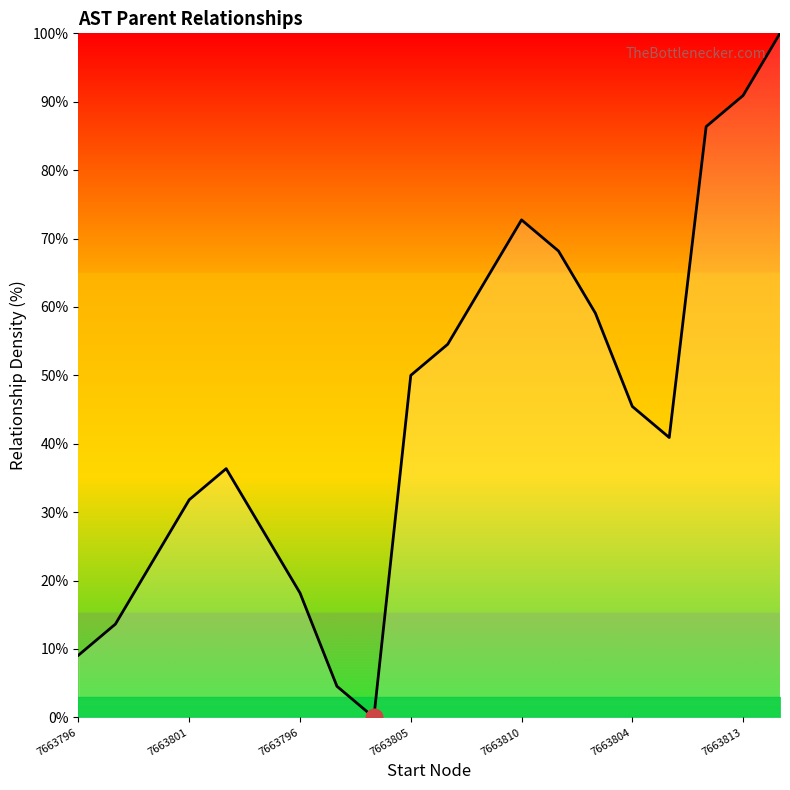

Does the chart have visible grid lines?

No